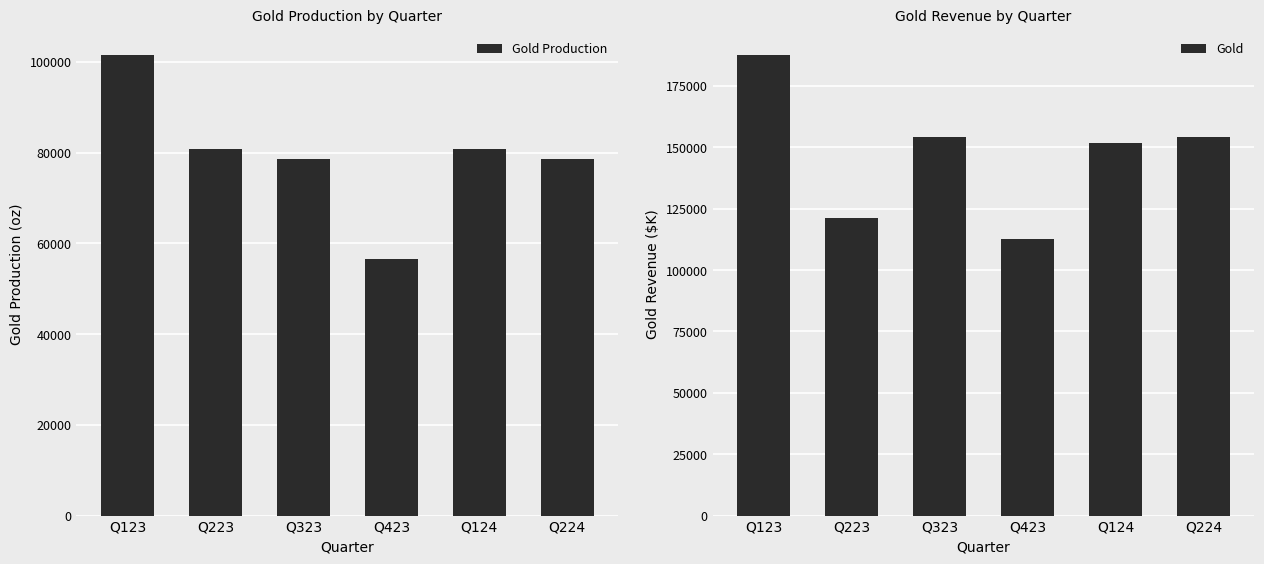

At which category is the sum across all series the highest?

Q123